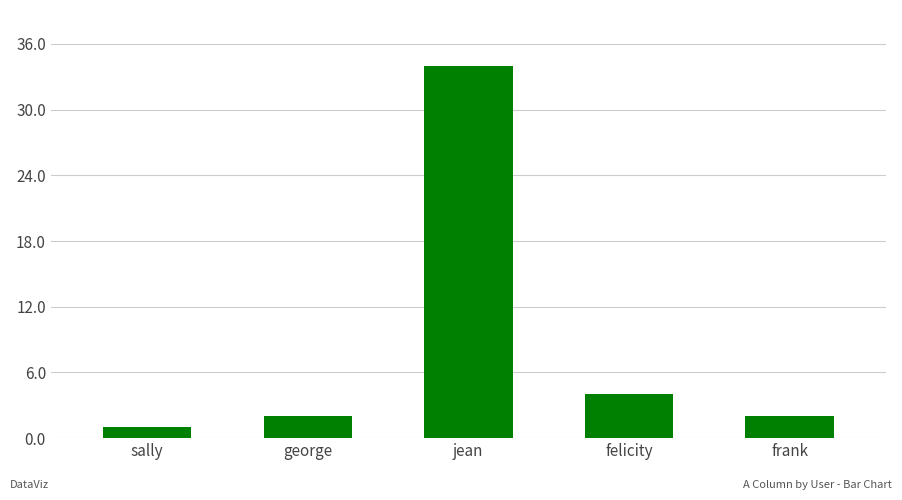

How many categories are shown in the chart?

5